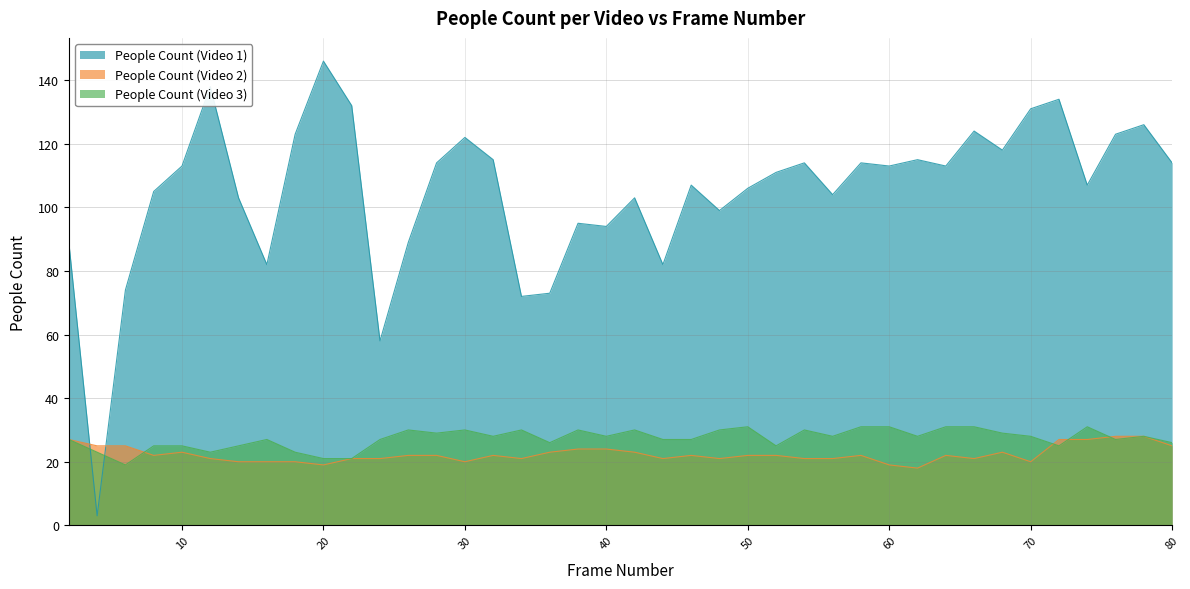

Which has a higher value, 56 or 60?

60